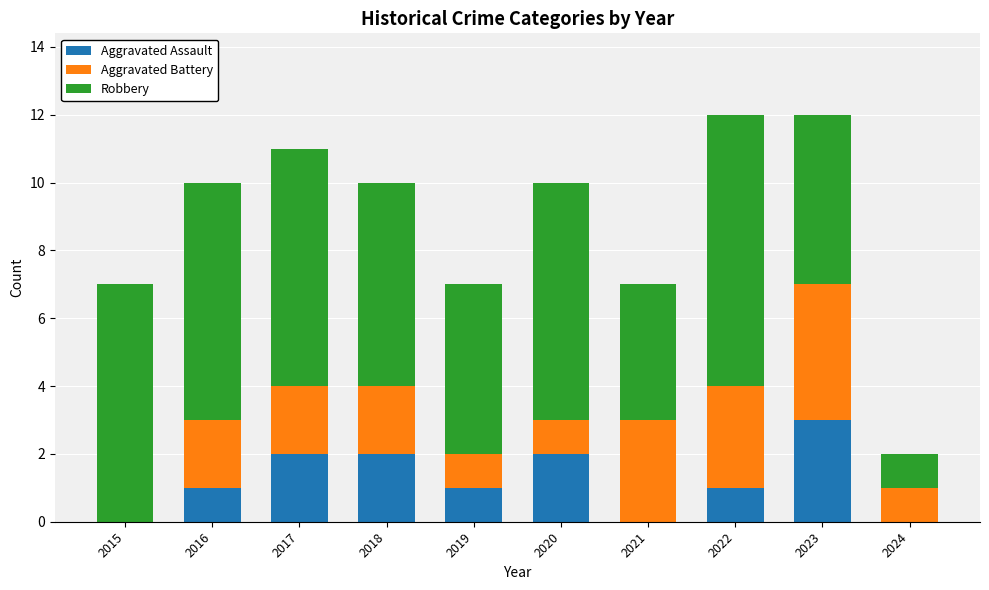

The Aggravated Assault series shows 1 at 2018. True or false?

False